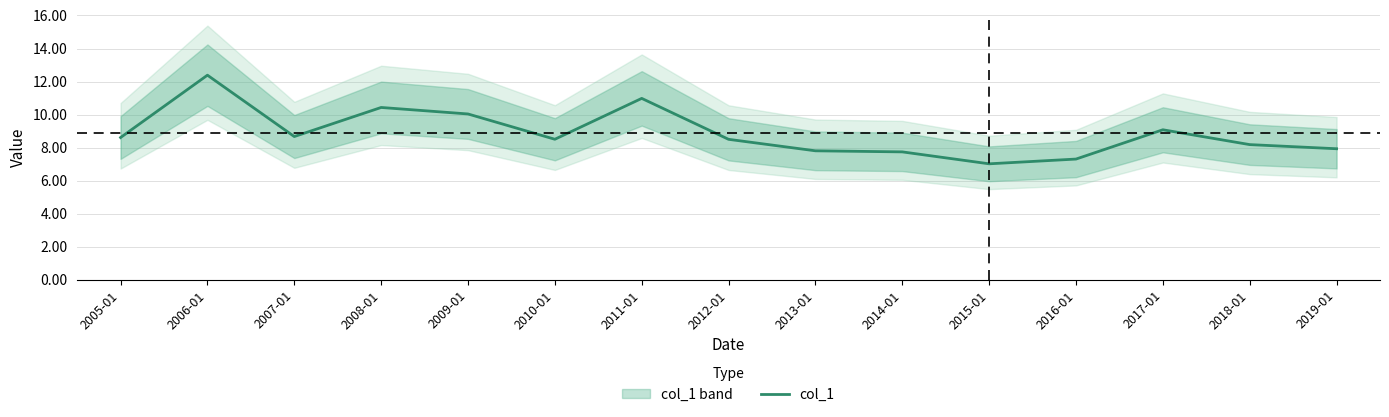

How many lines are shown in the chart?

1